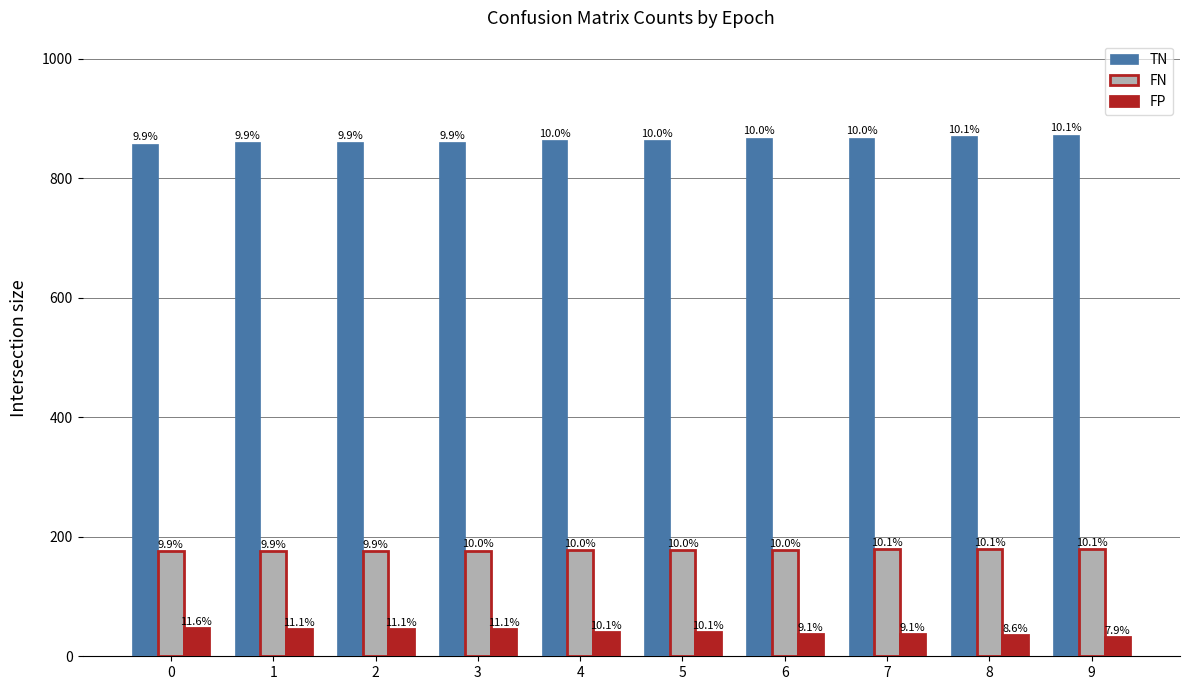

Which series changed the most between 2 and 3?

FN